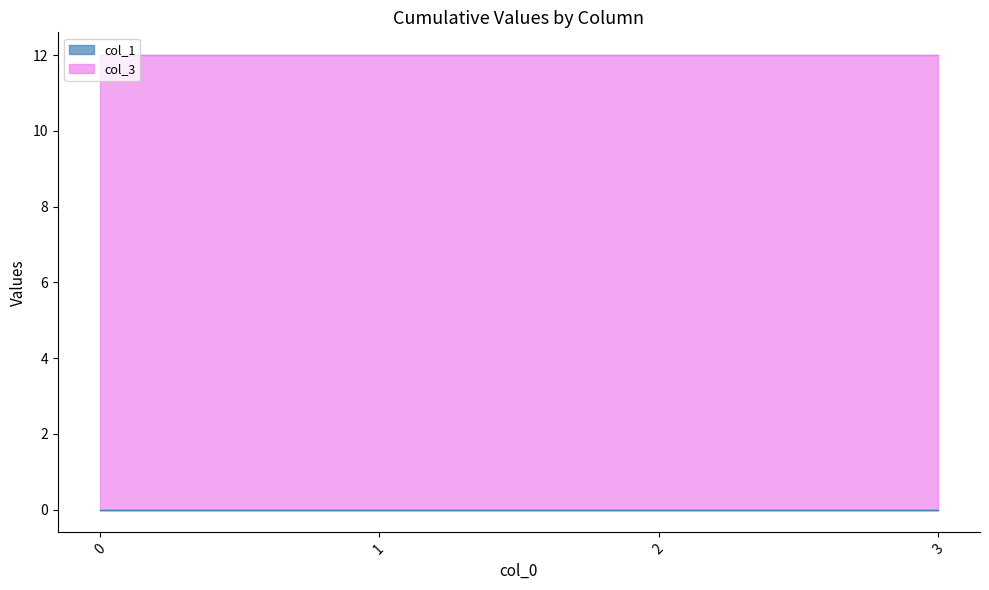

At how many categories does at least one series exceed 2?

4